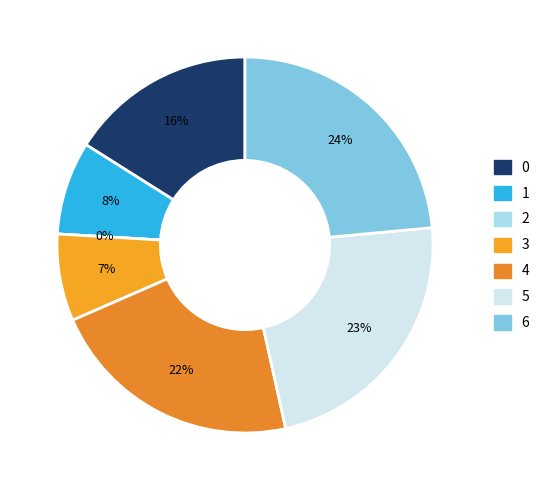

To the nearest percent, what is the difference between the 4 and 6 slice percentages?

2%